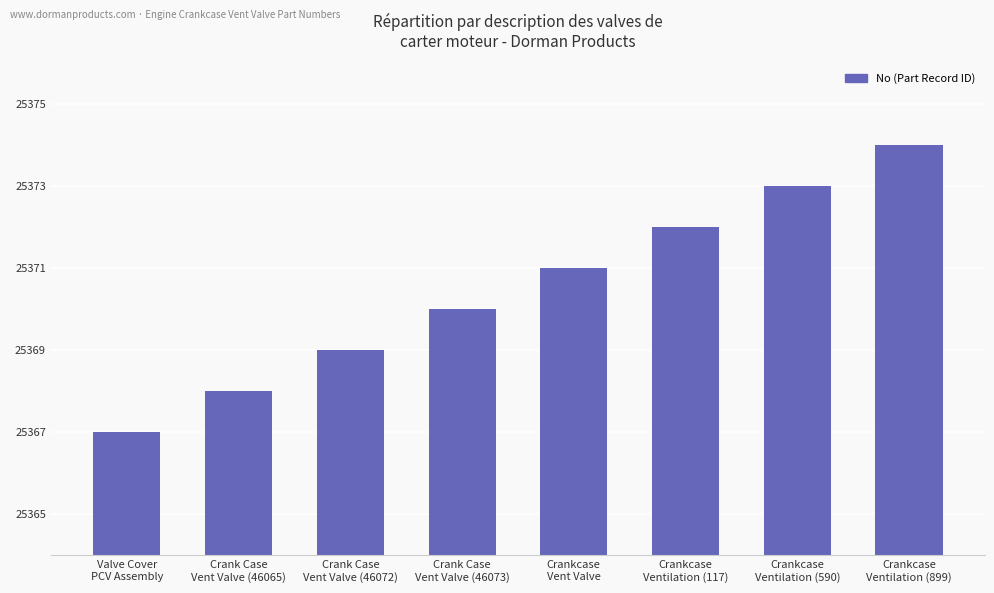

How many values are between 25369 and 25373?

5